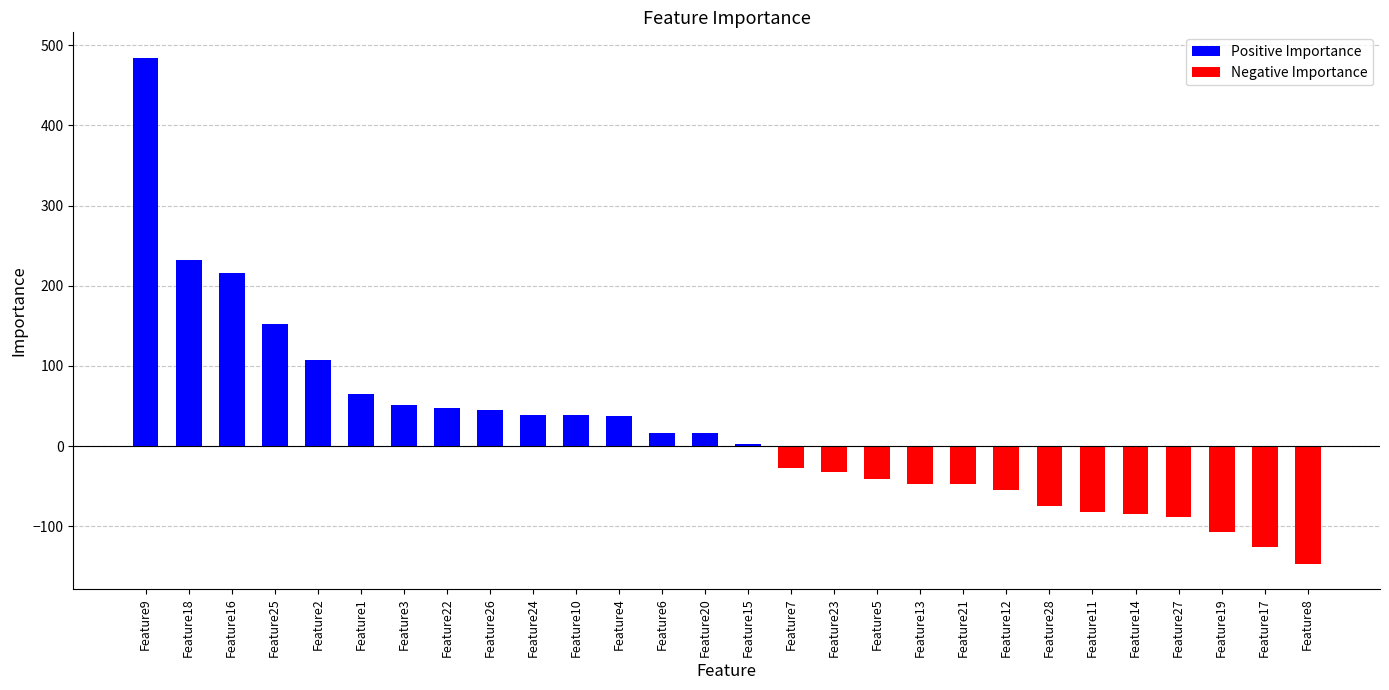

What is the smallest value displayed?

-146.6